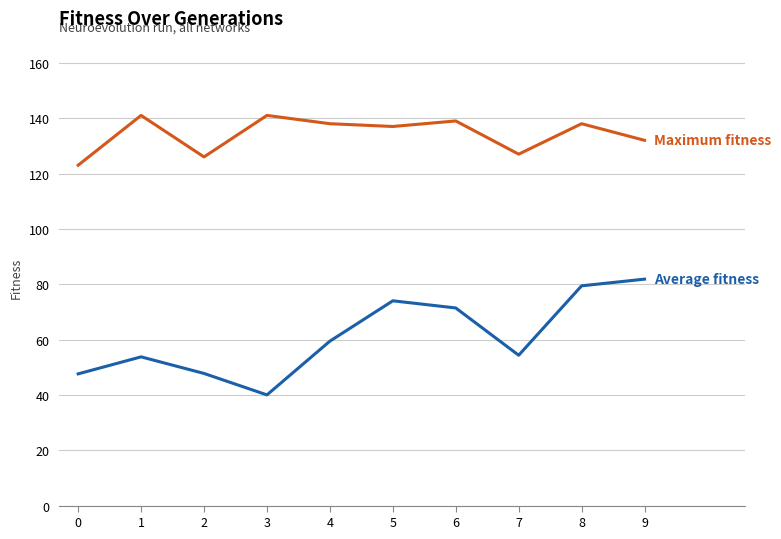

What is the total value across all series at 6?

210.4